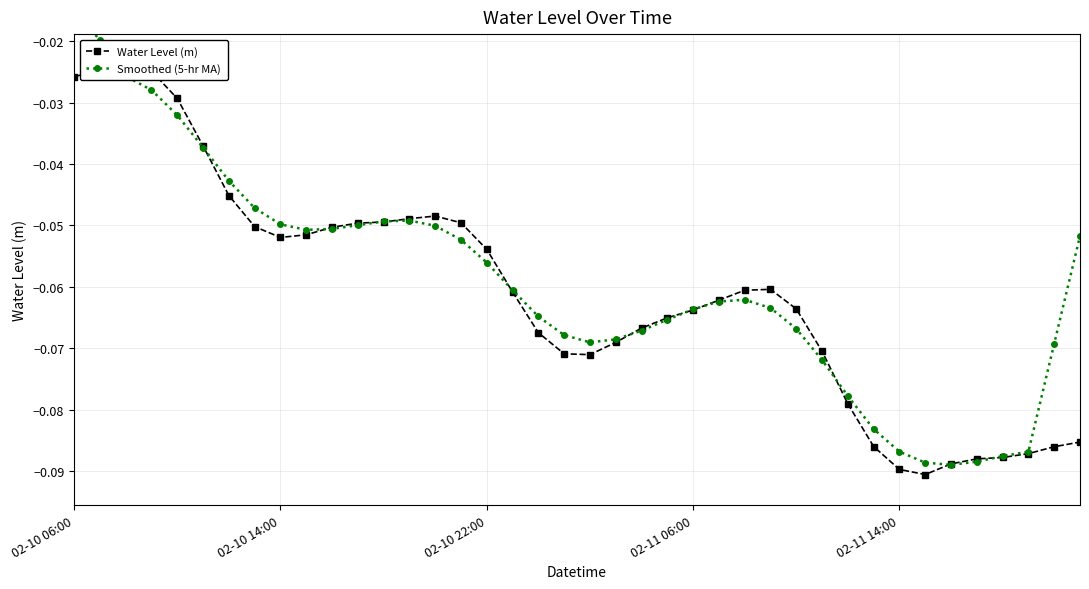

Which has a higher value, 20 or 23?

23